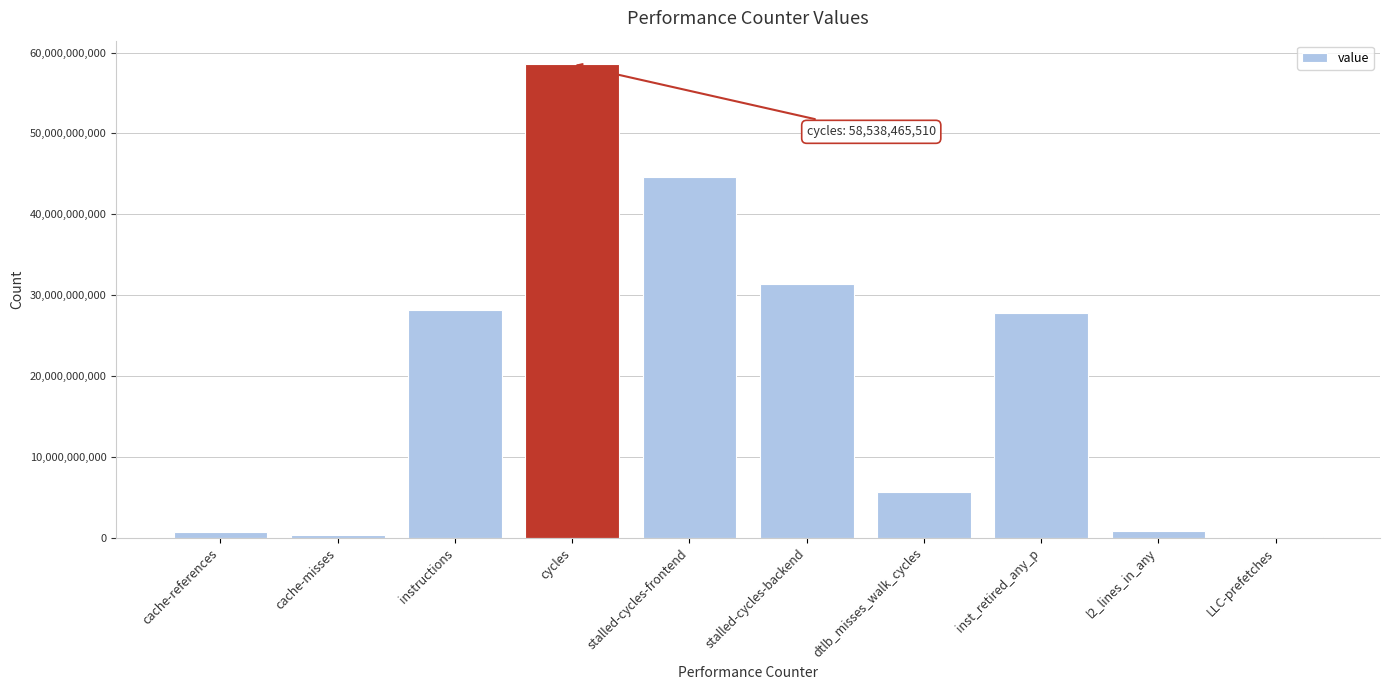

Which category has the highest value across all series?

cycles